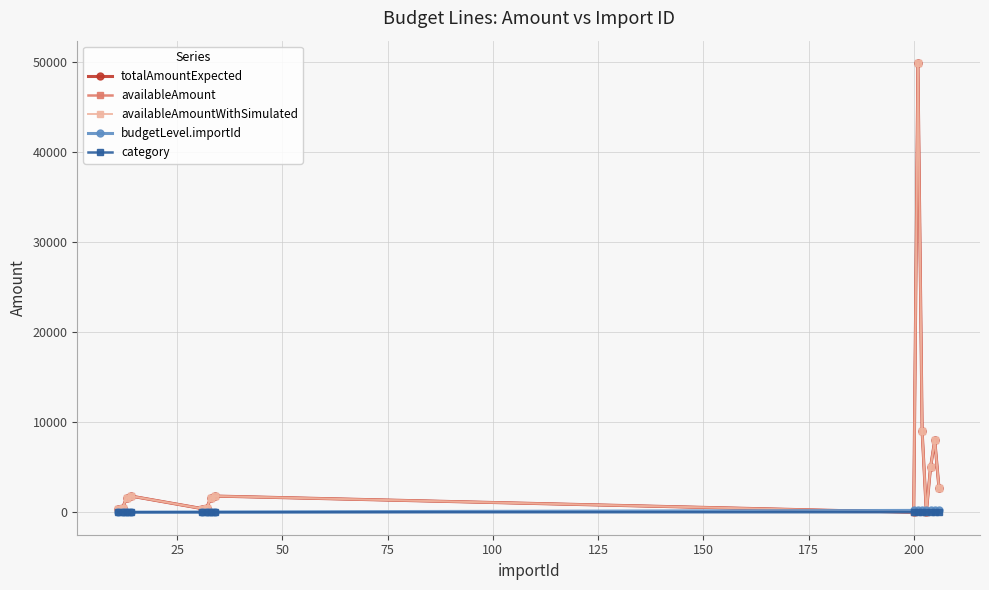

Does the chart have visible grid lines?

Yes